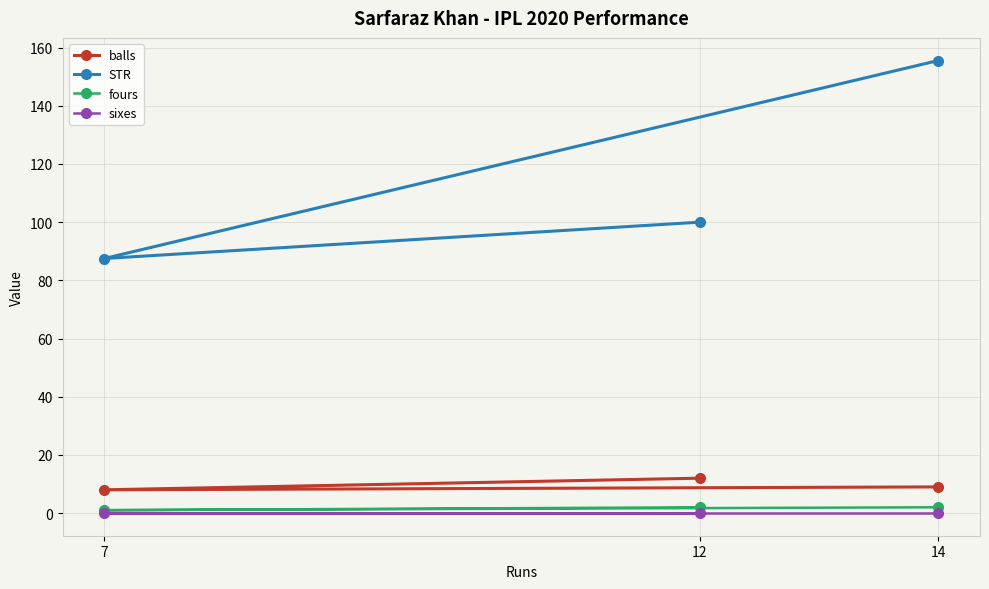

The fours series shows 0.3 at 7. True or false?

False